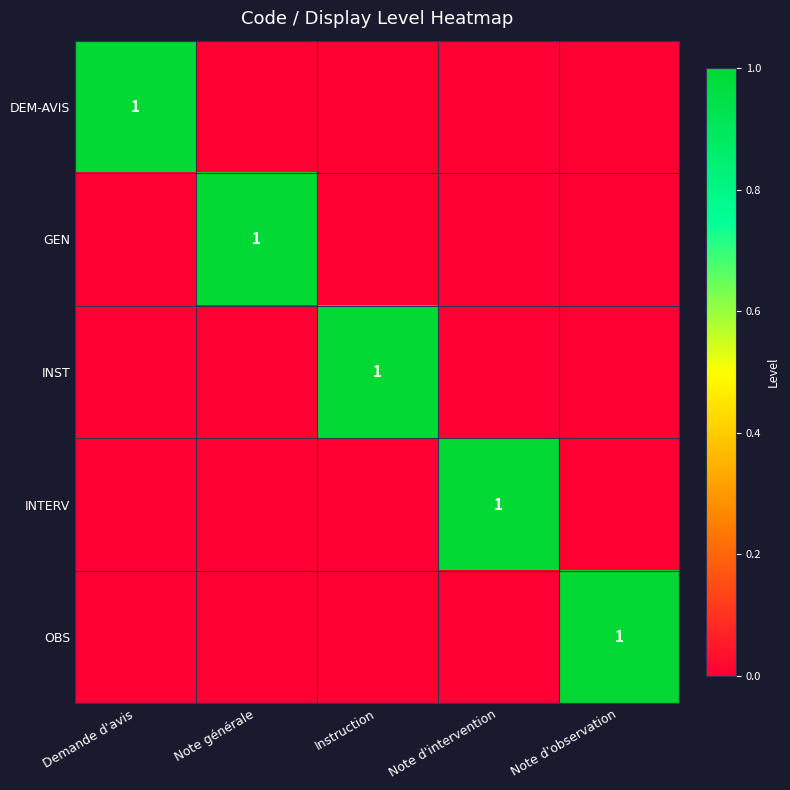

Is it true that GEN equals 1 at Note générale?

True